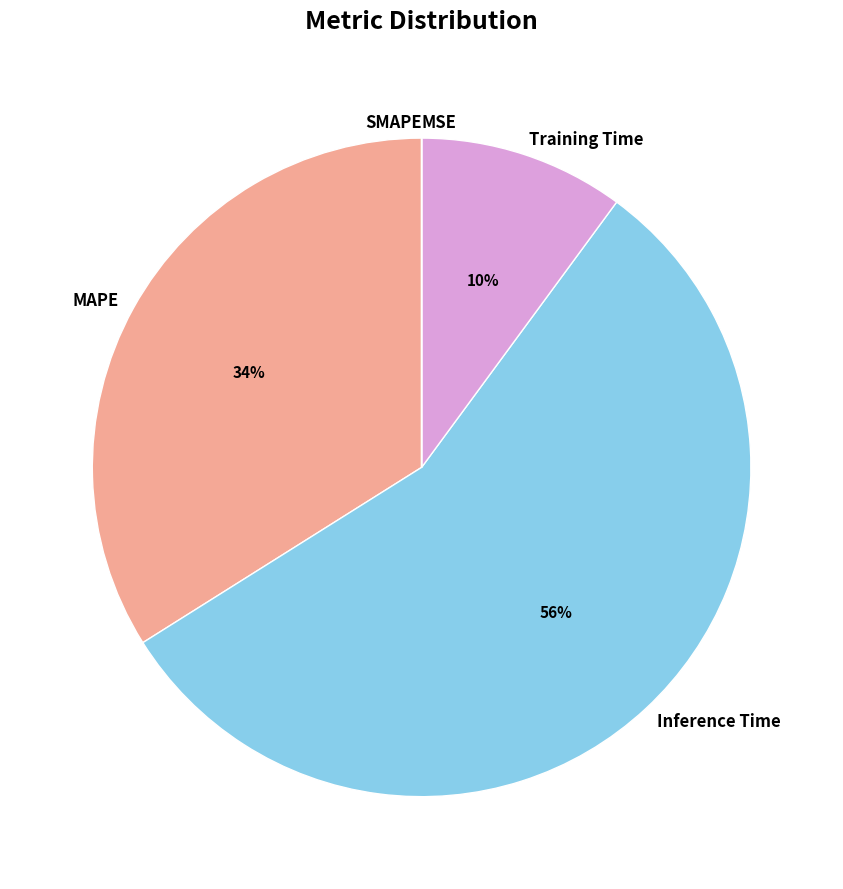

To the nearest percent, what is the average slice percentage?

20%